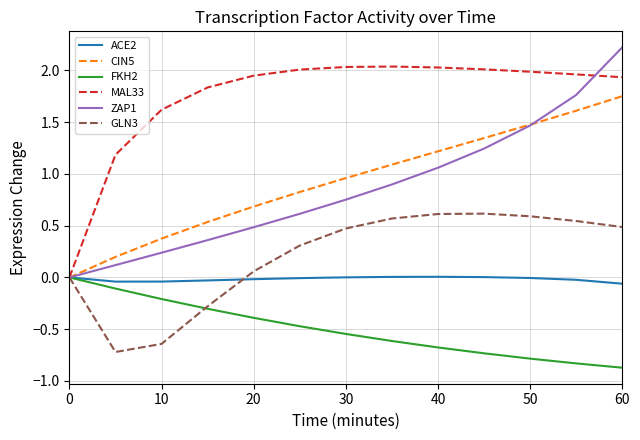

What is the greatest value displayed?

2.2